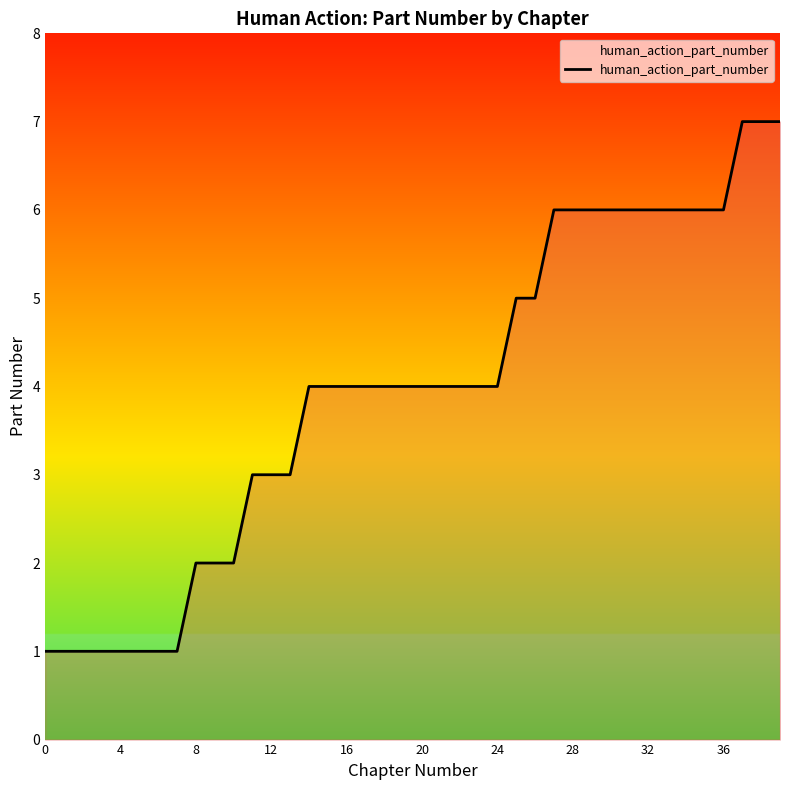

What is the difference between the maximum and minimum values?

6